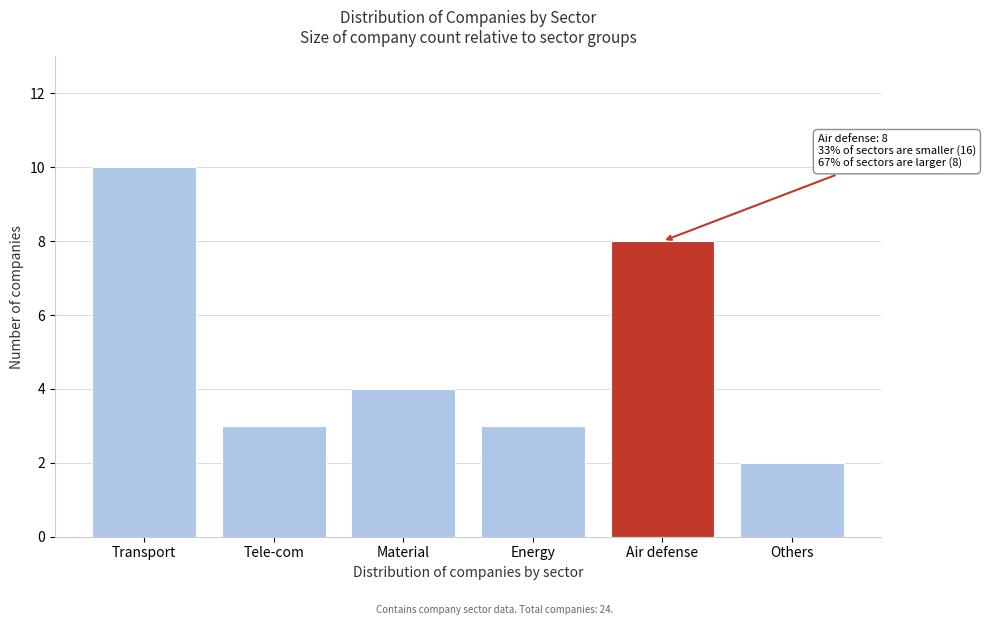

Reading right to left, what are all the values shown in this chart?

Others=2	Air defense=8	Energy=3	Material=4	Tele-com=3	Transport=10